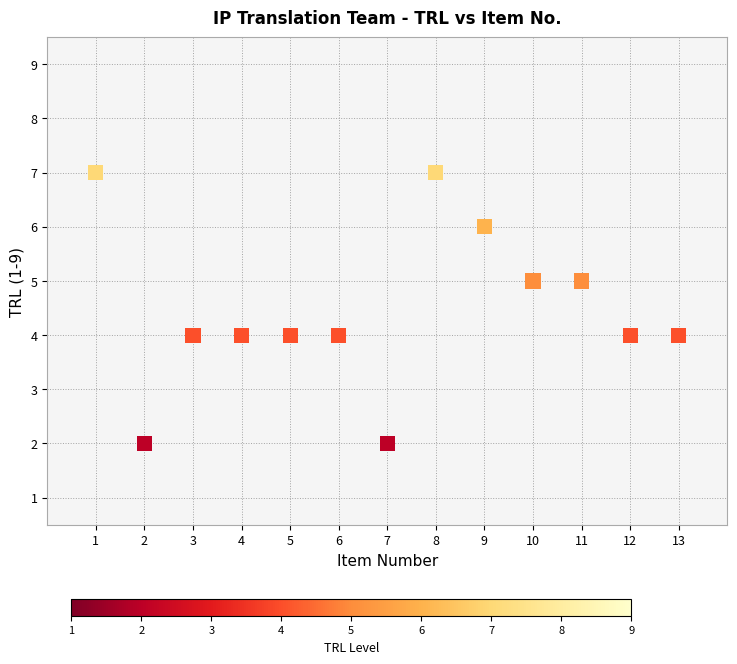

What is the range of Y values (max minus min)?

5